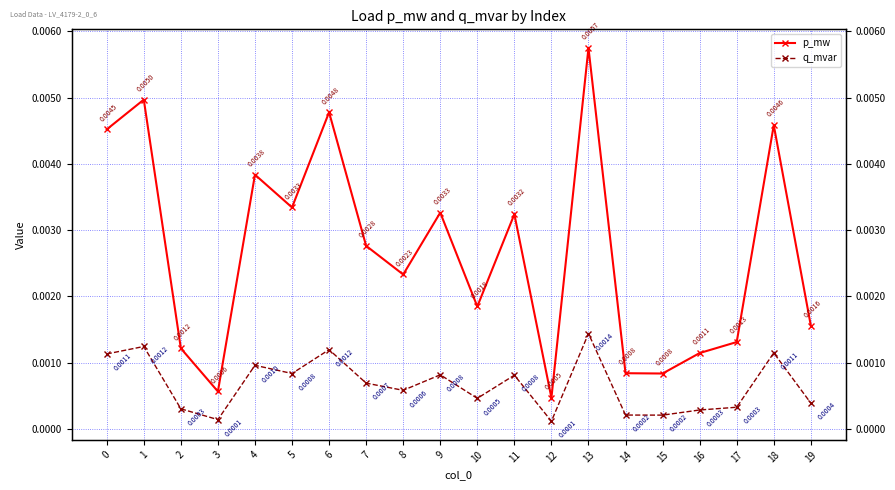

Is the value of q_mvar at 9 greater than the value of p_mw at 19?

No